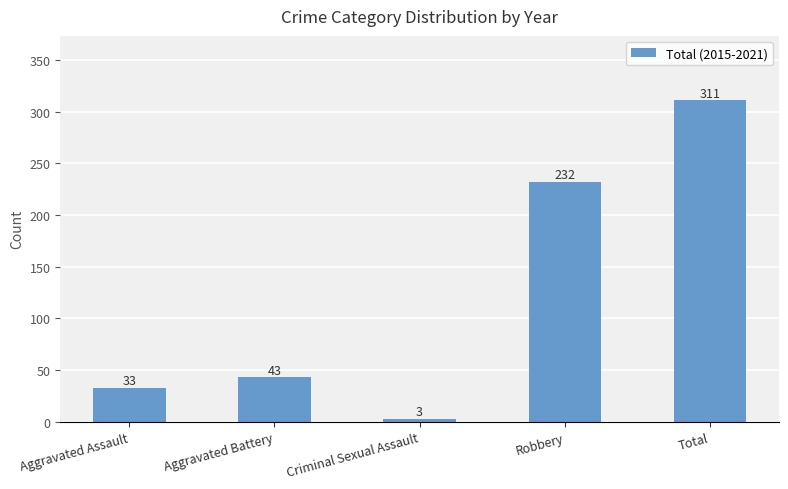

What is the label of the 2nd bar from the left?

Aggravated Battery